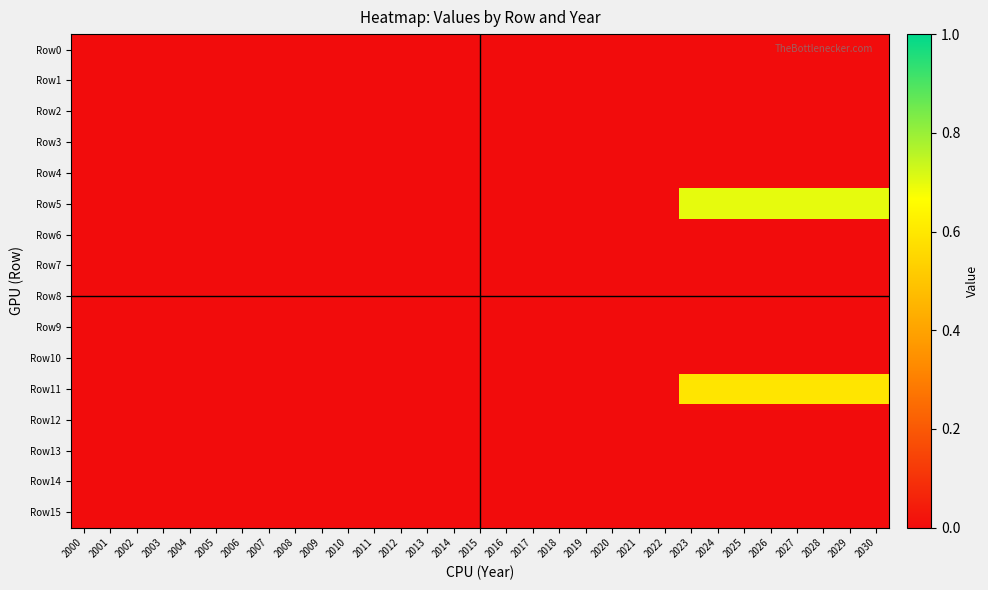

What is the total value across all series at 2023?

1.3